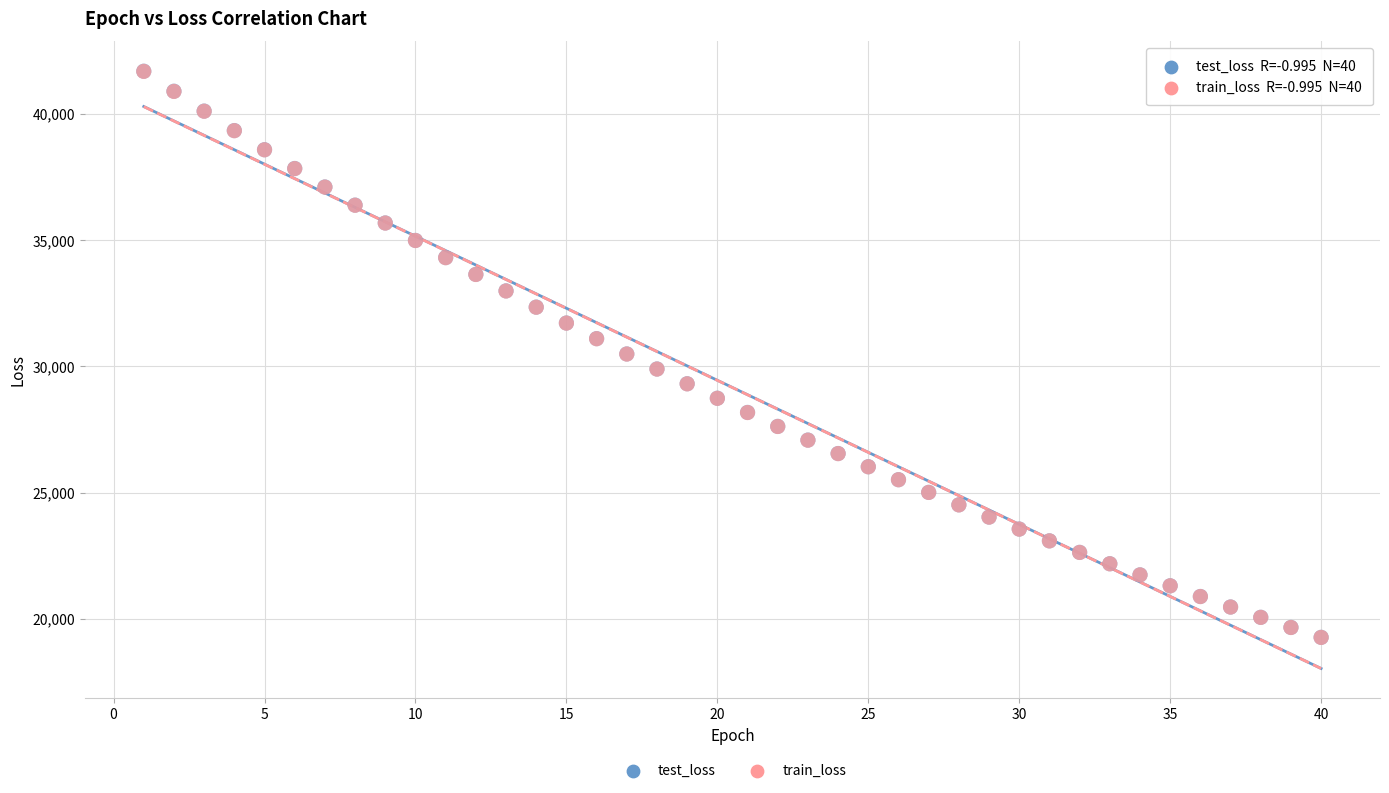

What are all the series names shown in the legend?

test_loss, train_loss